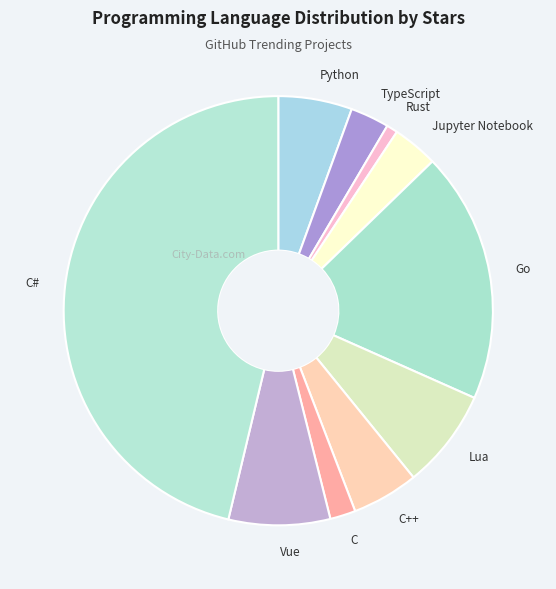

The Lua slice represents 7% of the pie. True or false?

True